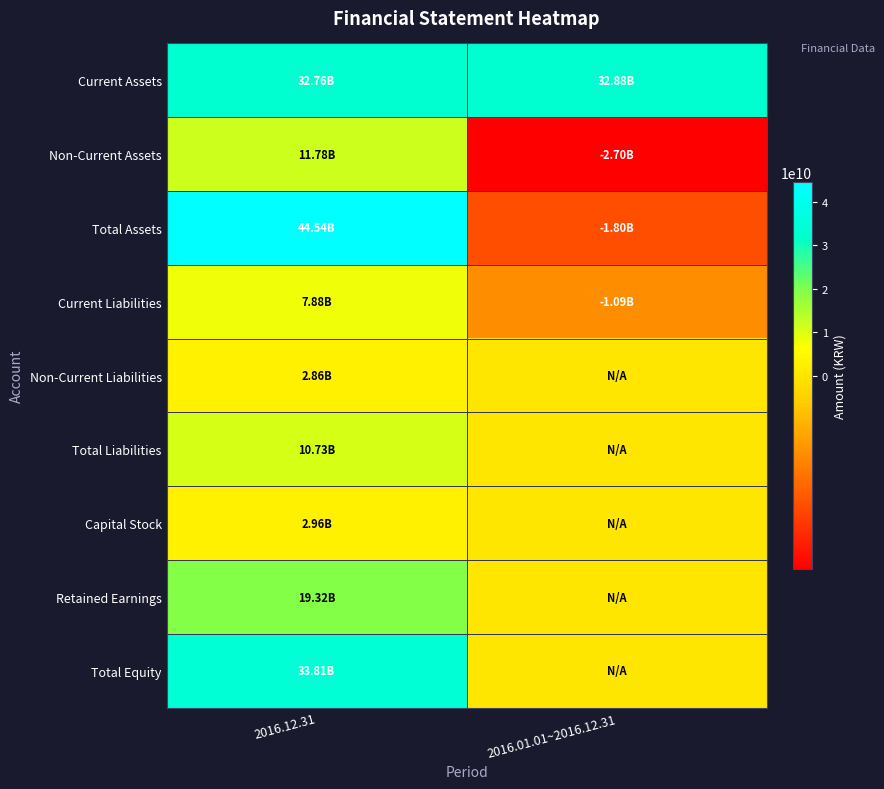

Rank the series at 2016.12.31 from lowest to highest value.

Non-Current Liabilities, Capital Stock, Current Liabilities, Total Liabilities, Non-Current Assets, Retained Earnings, Current Assets, Total Equity, Total Assets